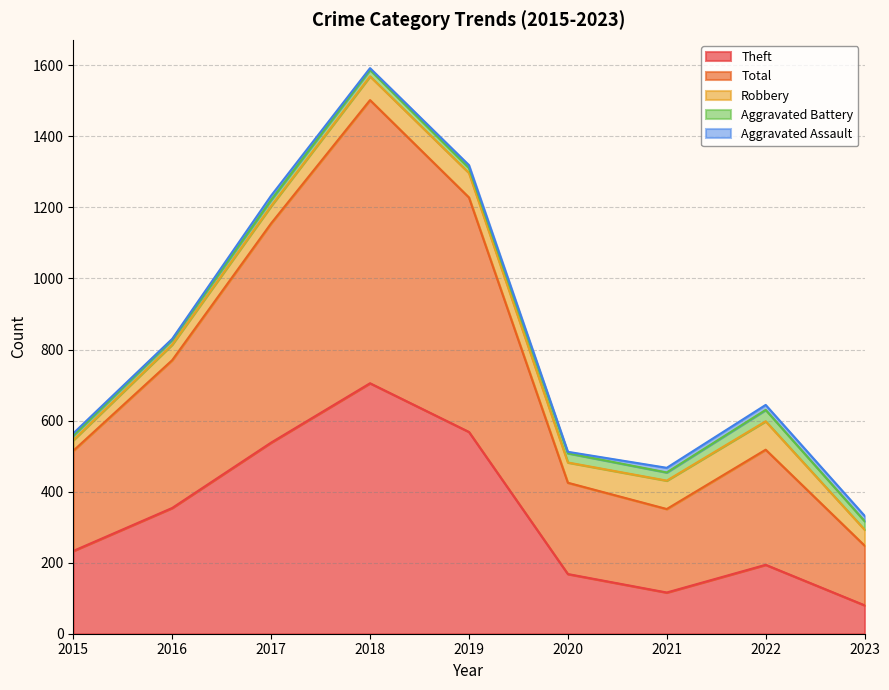

The value of Robbery at 2018 is 118. True or false?

False